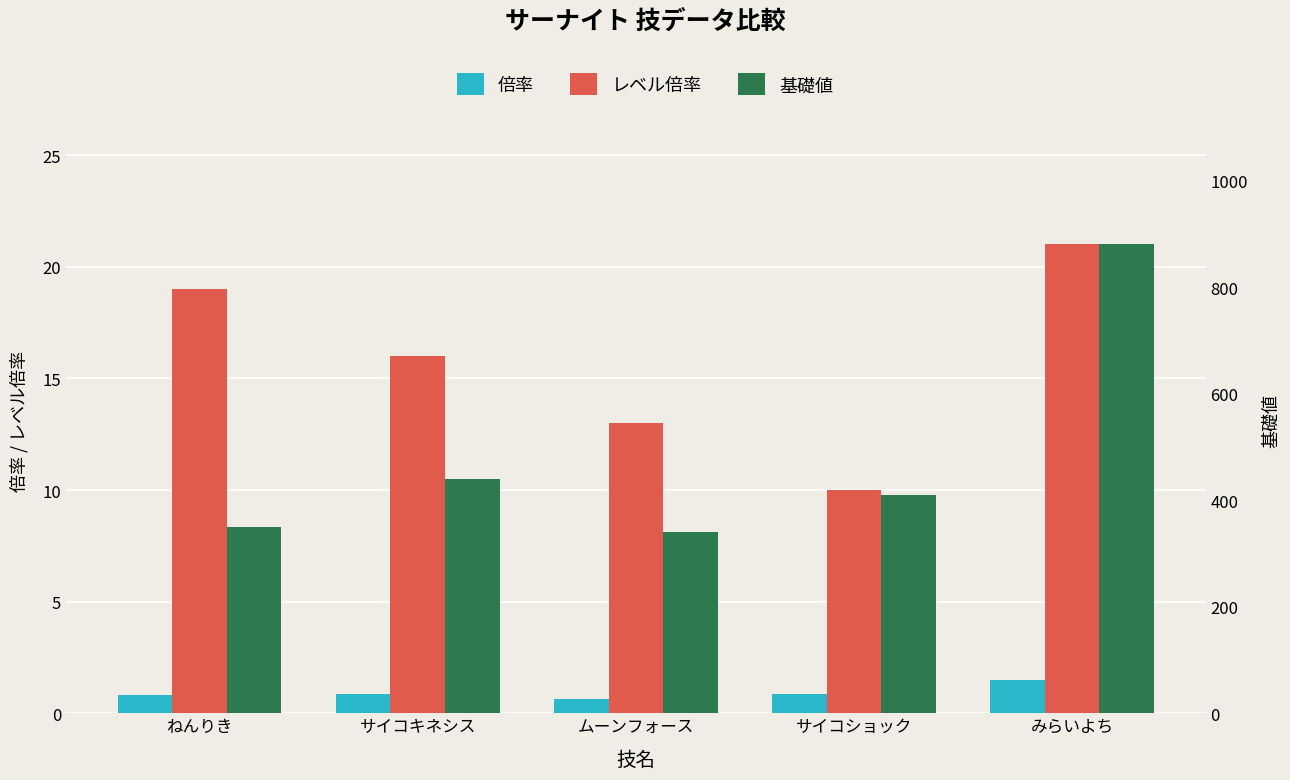

Is it true that 基礎値 equals 177.3 at ねんりき?

False